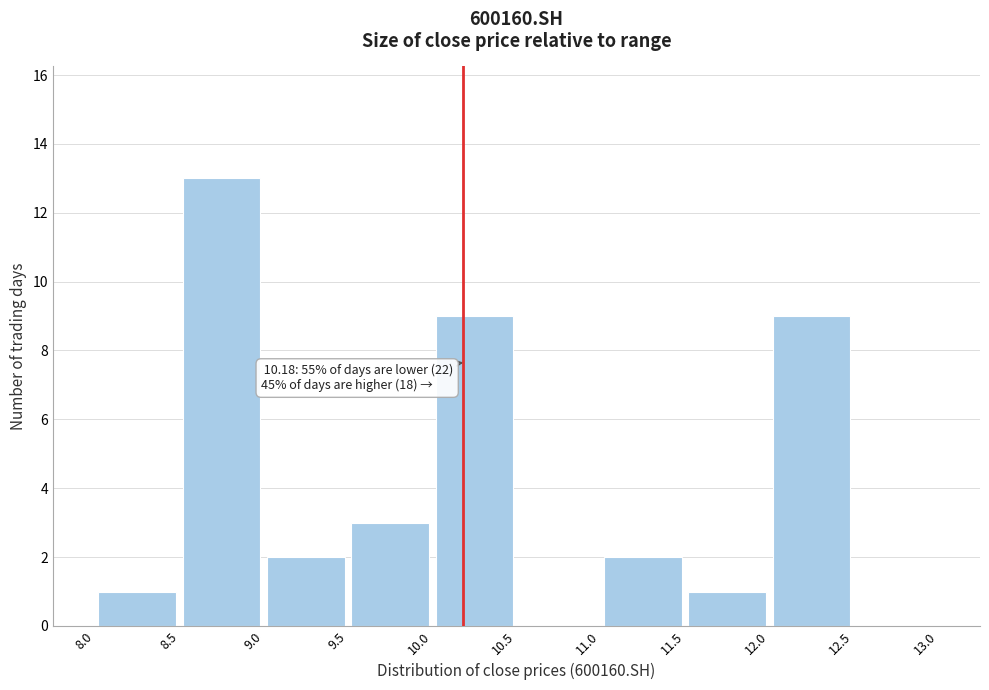

Over which range of the x-axis is the bar tallest?

8.5 to 9.0